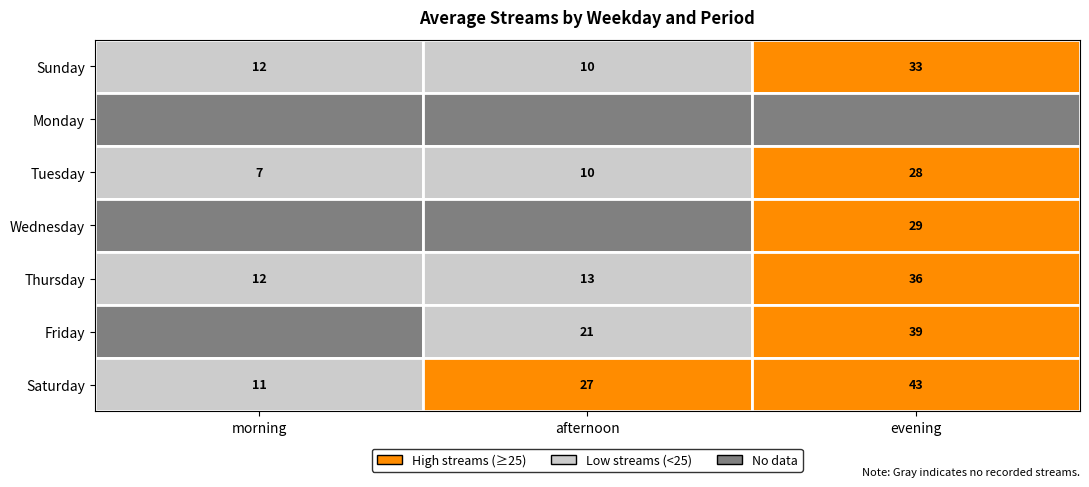

Which has a higher value, morning or afternoon?

morning